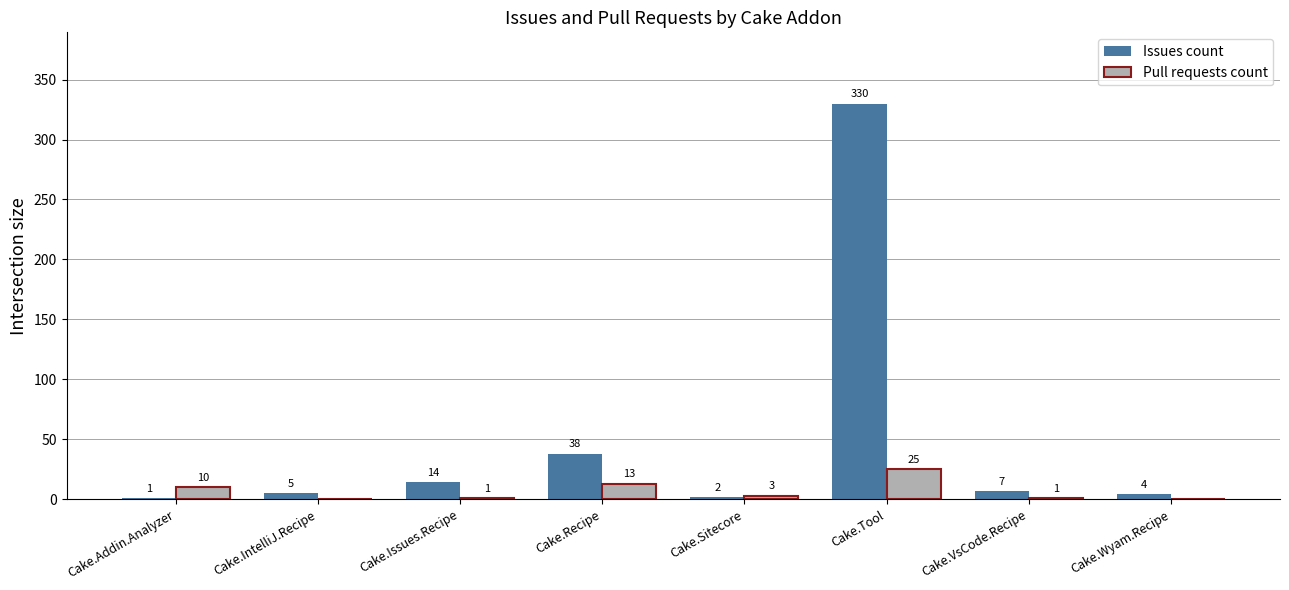

What is the maximum value for Pull requests count?

25